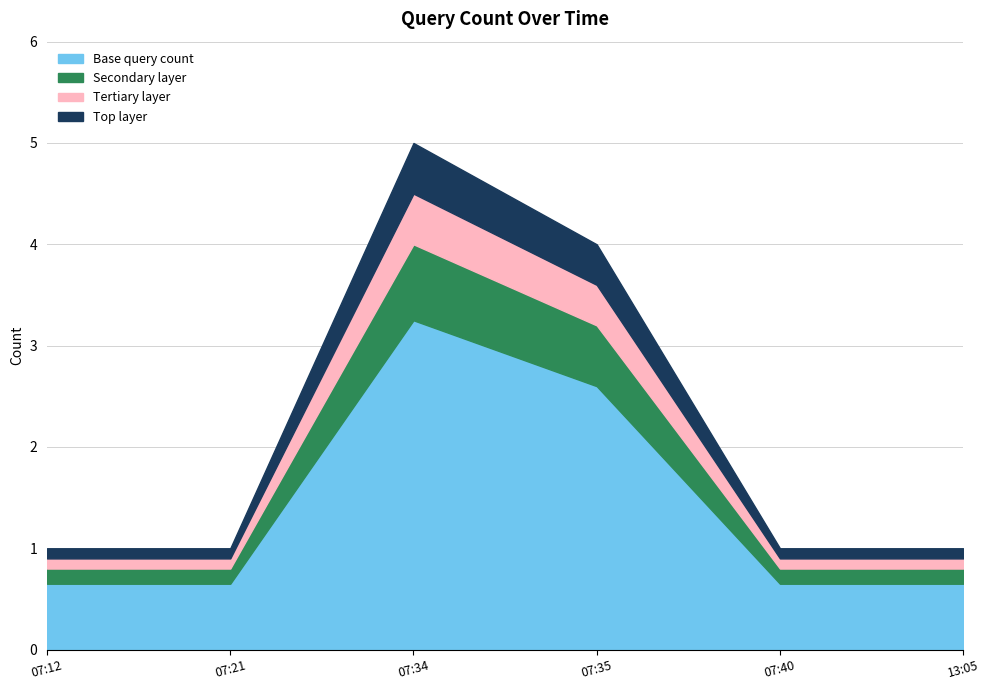

What is the label of the 6th point from the left?

13:05